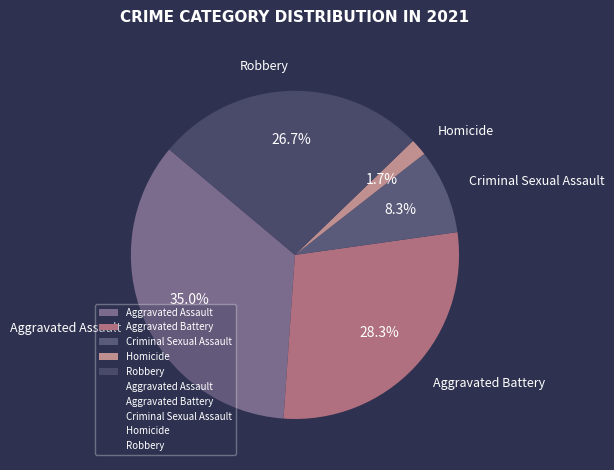

Does Criminal Sexual Assault account for over 50% of the chart?

No